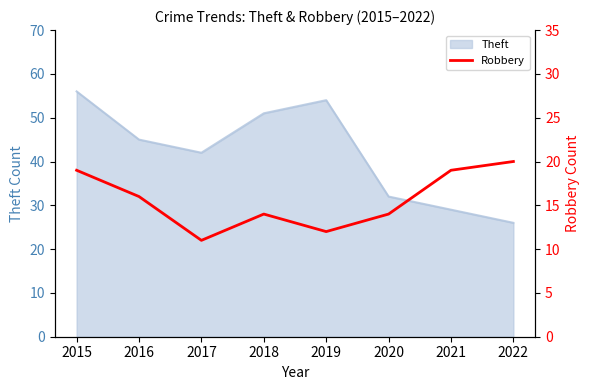

At which label is Theft closest to 41?

2017